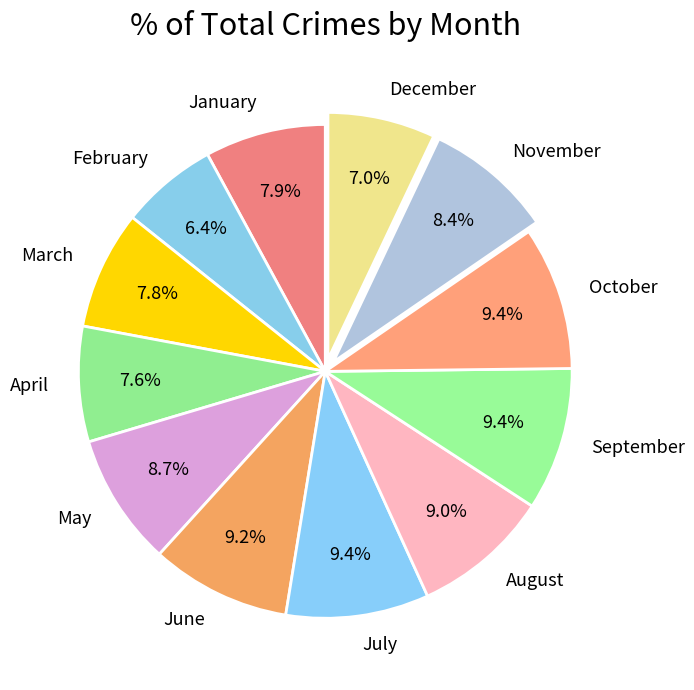

Which slice is the smallest?

February